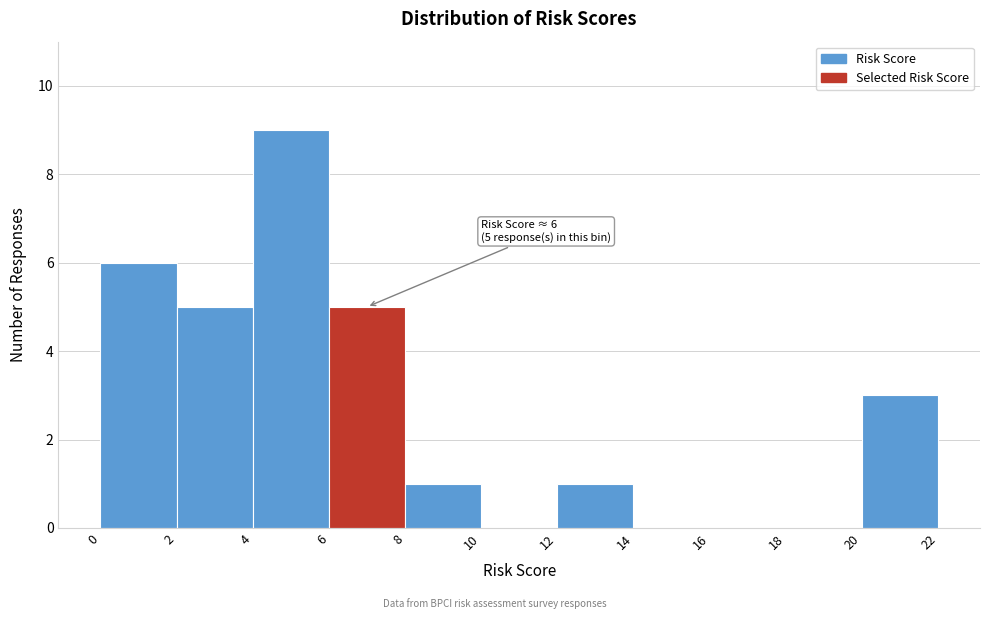

Over which range of the x-axis is the bar tallest?

4 to 6